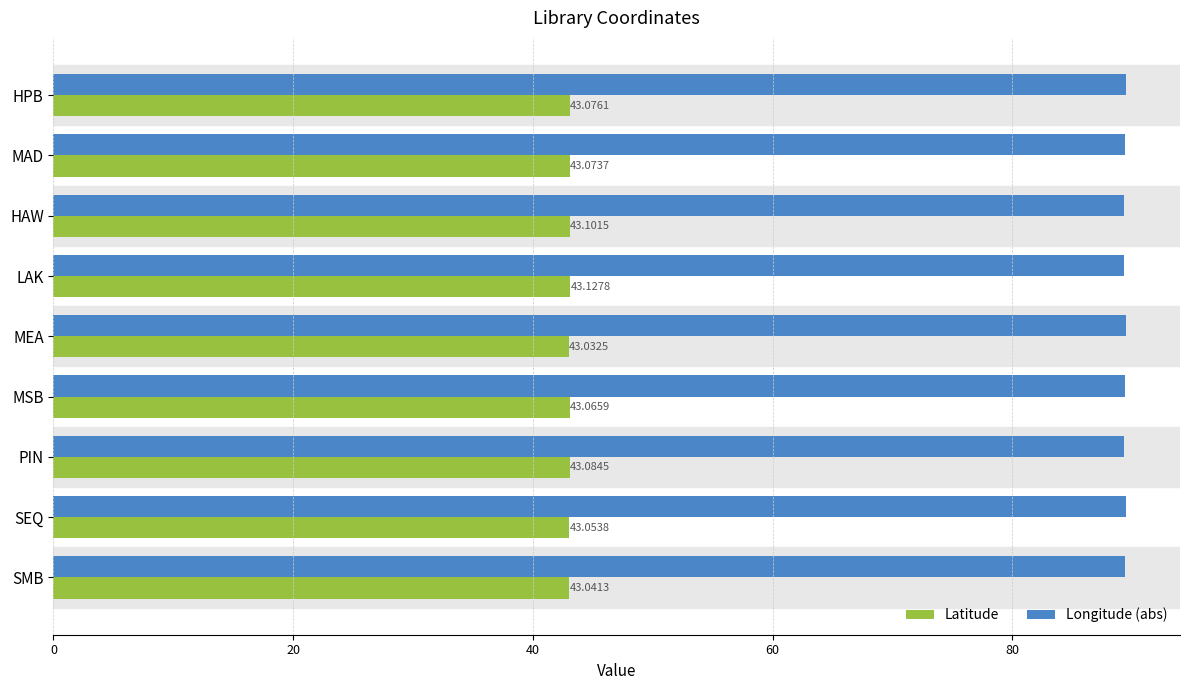

What is the spread (max minus min) of values at MEA?

46.4